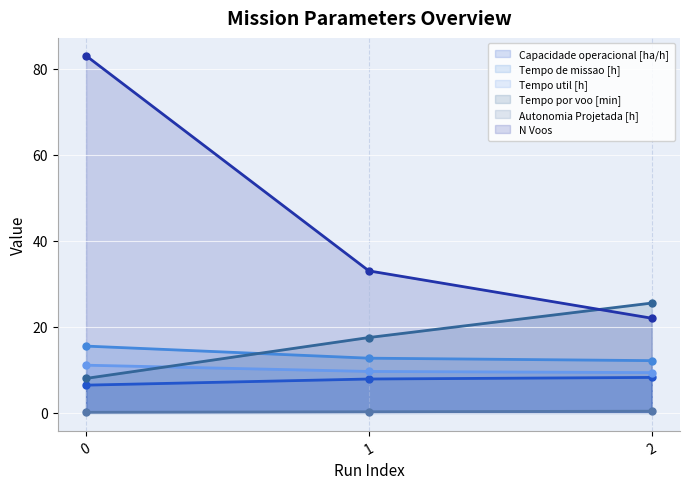

Which category has the highest value in the Tempo por voo [min] series?

2